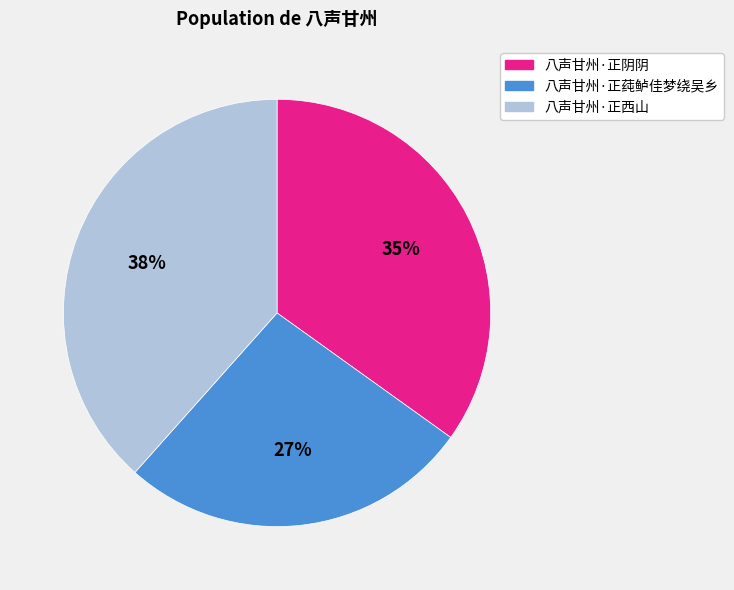

The 八声甘州·正莼鲈佳梦绕吴乡 slice represents 12% of the pie. True or false?

False